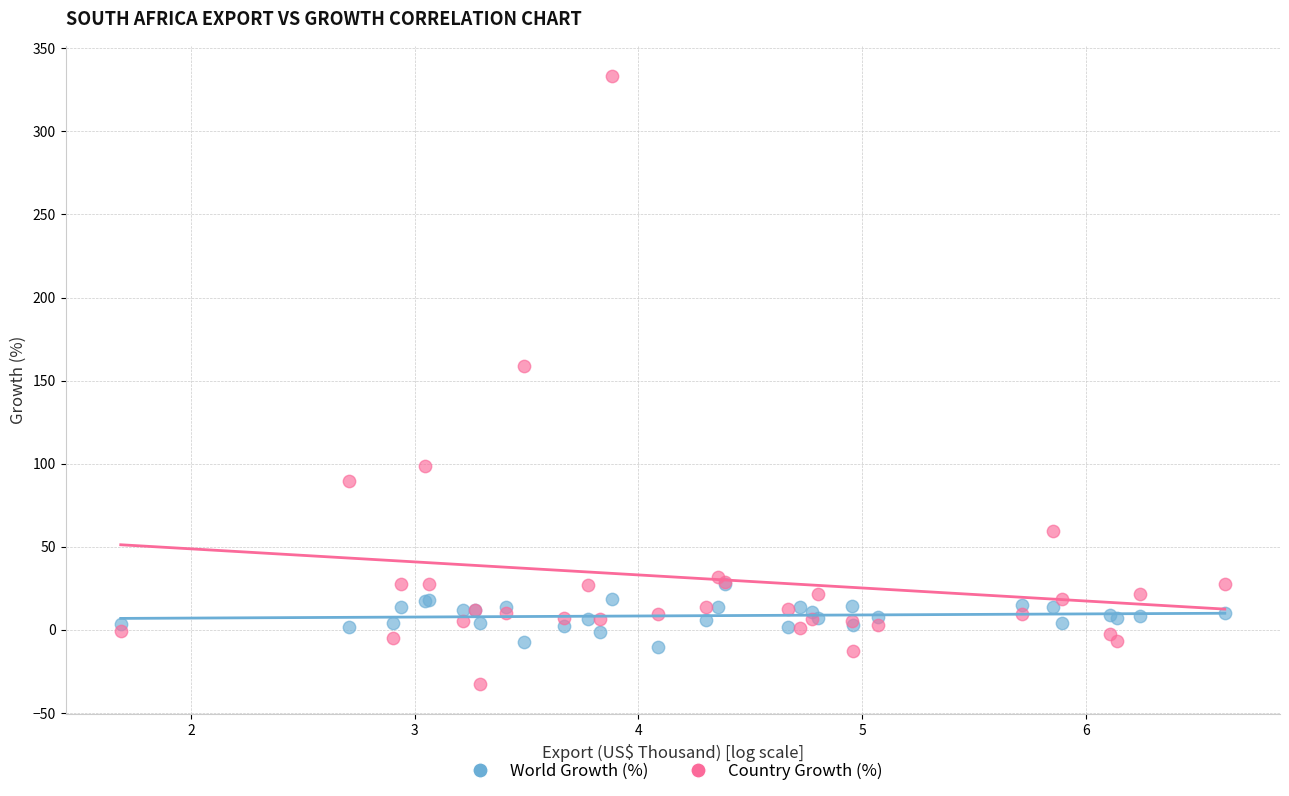

Across all series, what Y value is closest to 150?

159.0